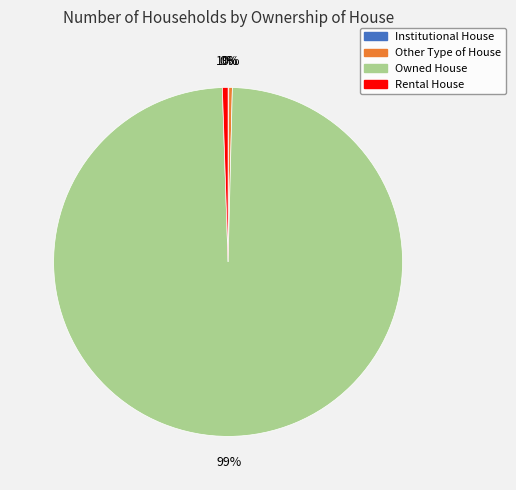

Do Rental House and Owned House together represent more than half of the pie?

Yes